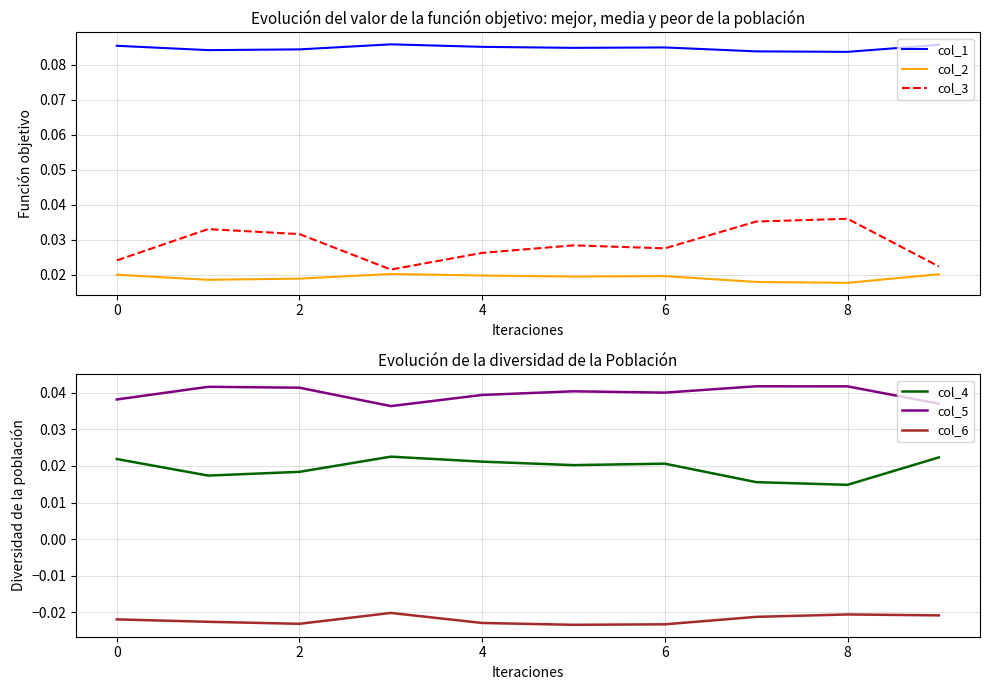

True or false: col_3 and col_1 intersect in this chart.

False